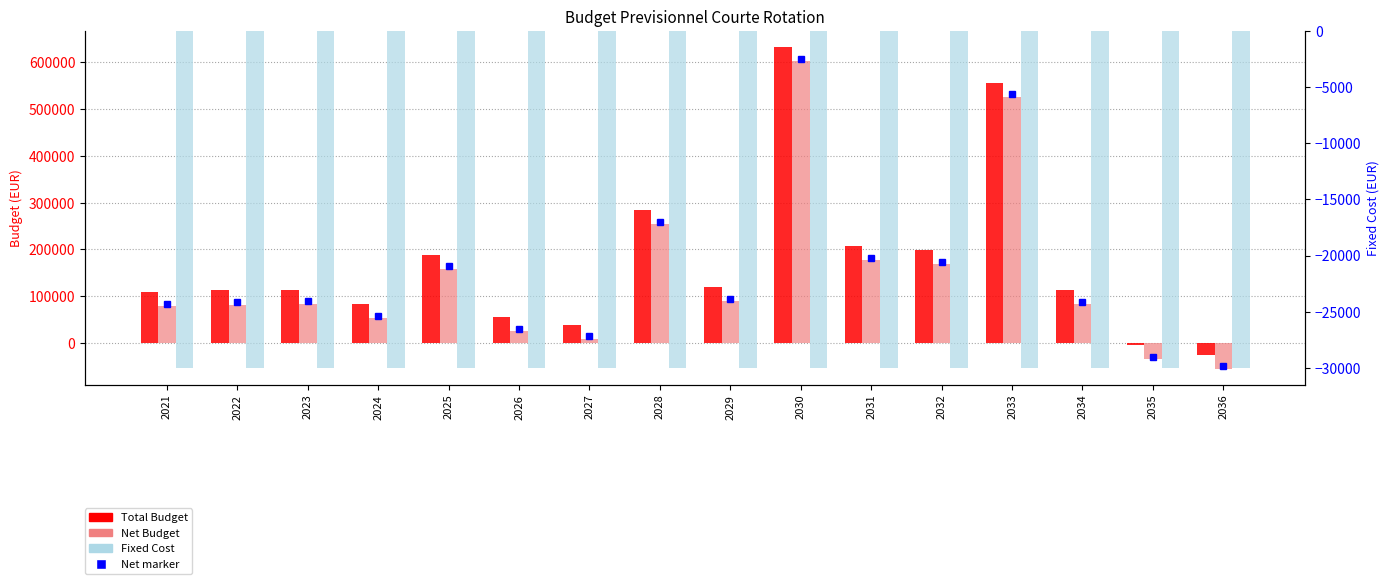

What is the value of the Net Budget bar at the 13th from the left?

526692.1